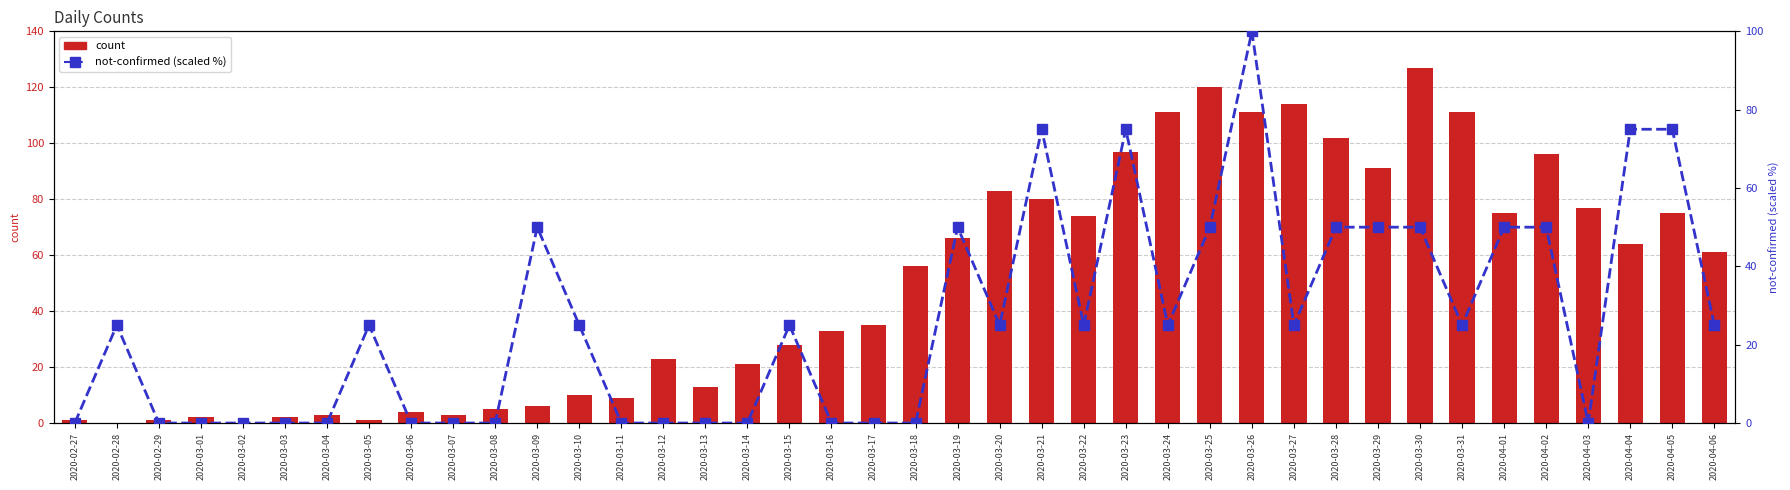

What is the sum of all not-confirmed (scaled %) values?

1050